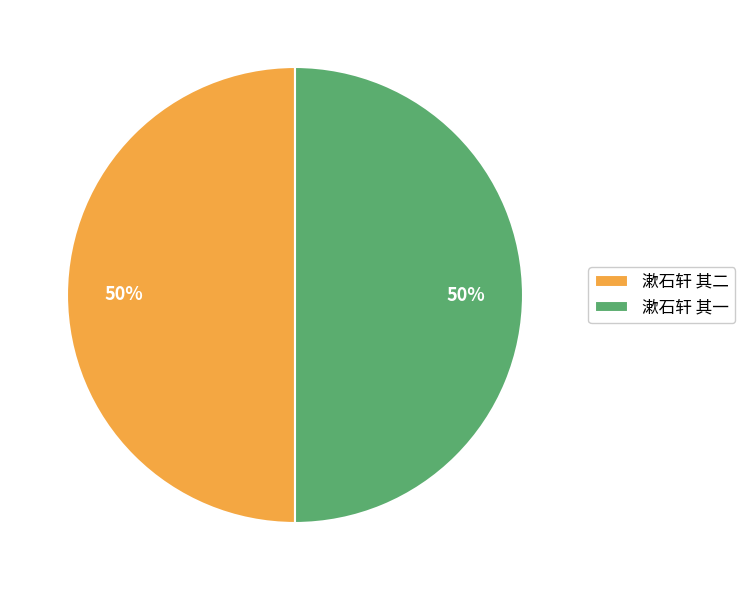

True or false: 漱石轩 其二 accounts for 50% of the total.

True